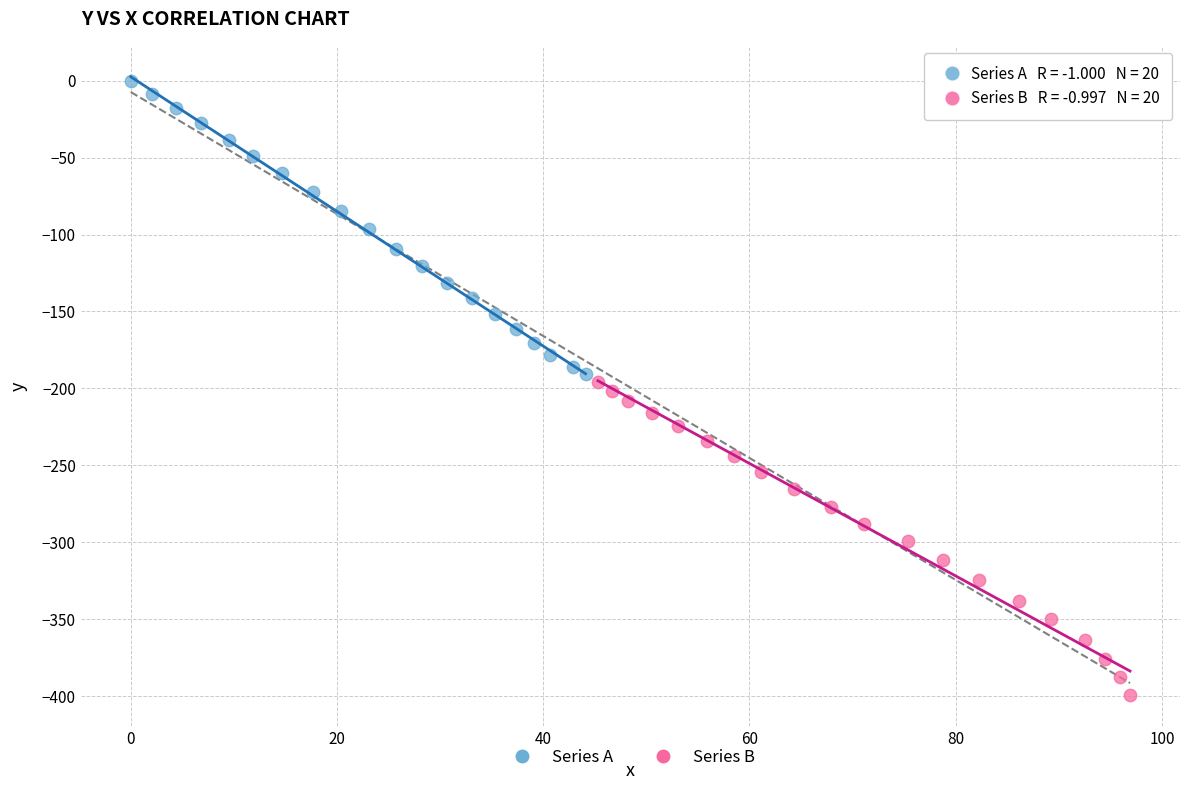

Which series has the largest Y range (max minus min)?

Series B